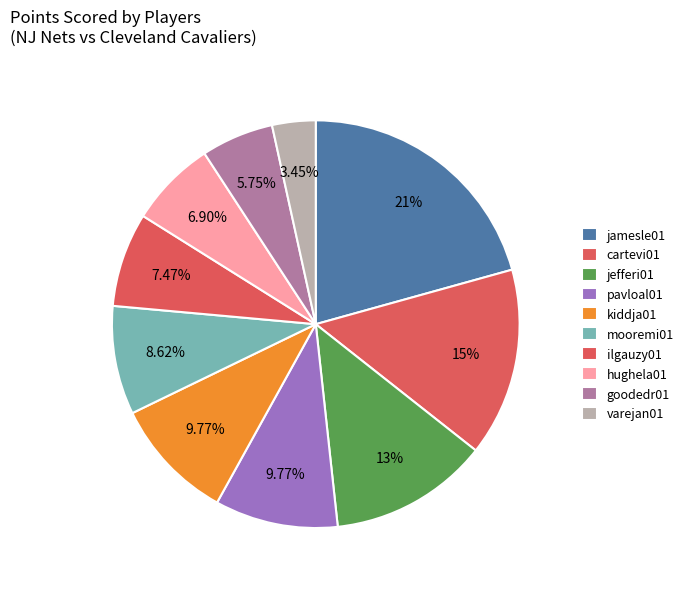

How many slices are in this pie chart?

10